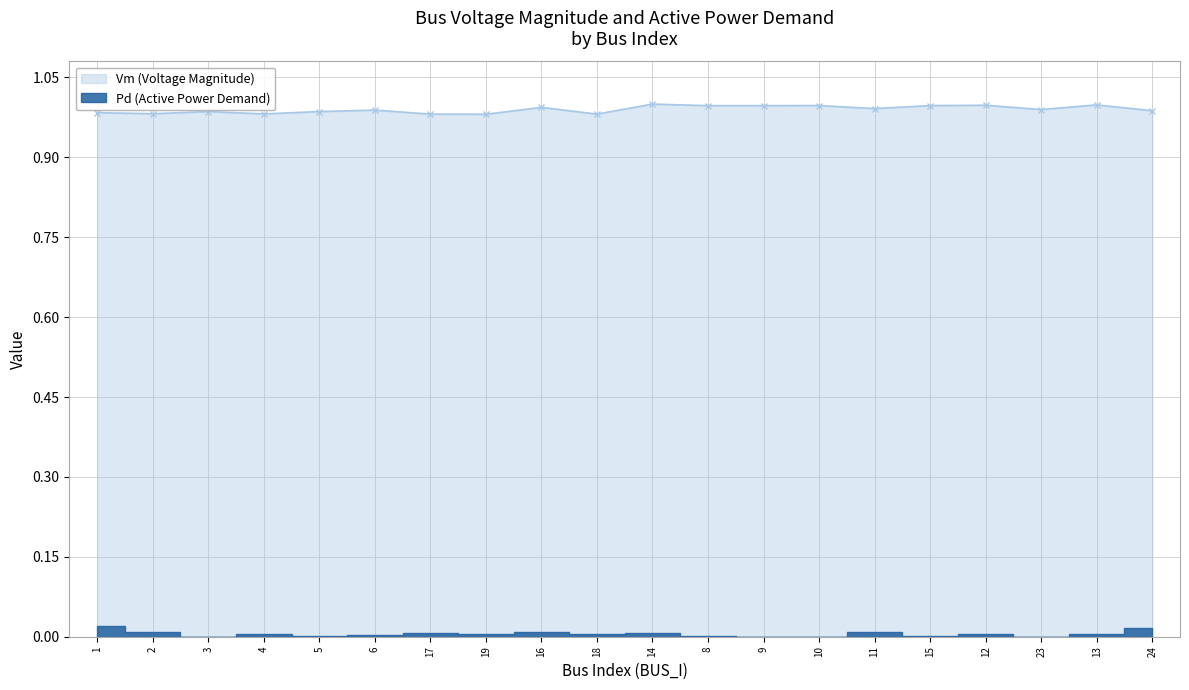

Which has a higher value, 2 or 9?

9